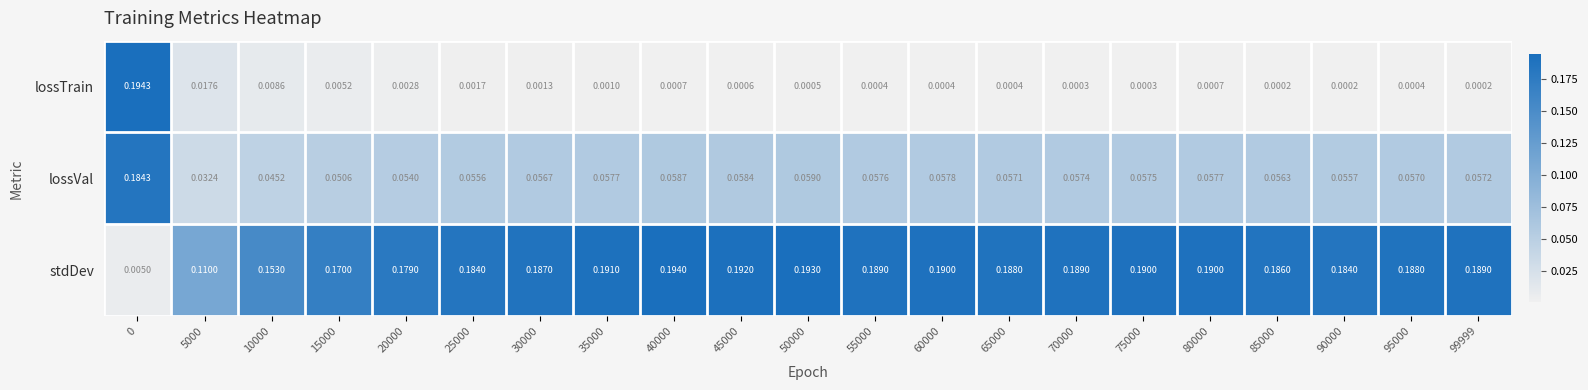

Is the value of lossVal at 70000 greater than the value of lossTrain at 30000?

Yes